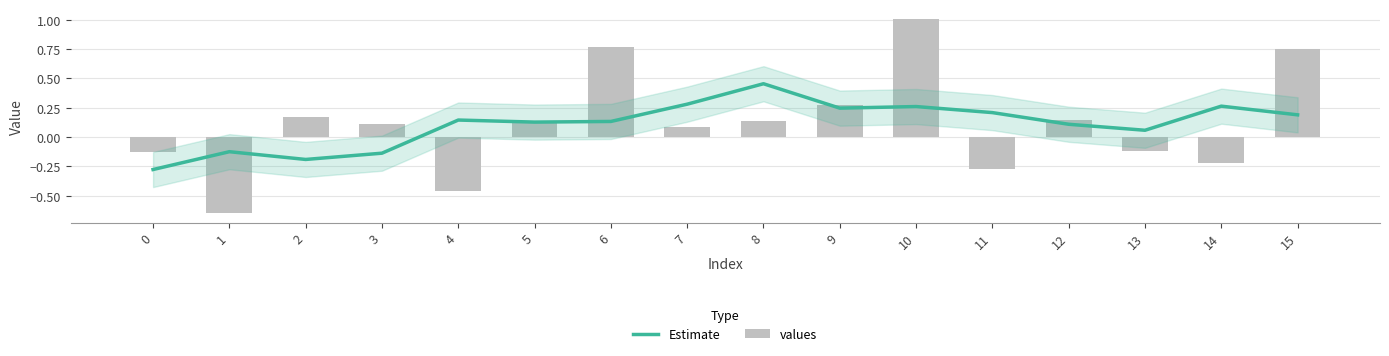

Between 7 and 11, which series saw the biggest shift?

values